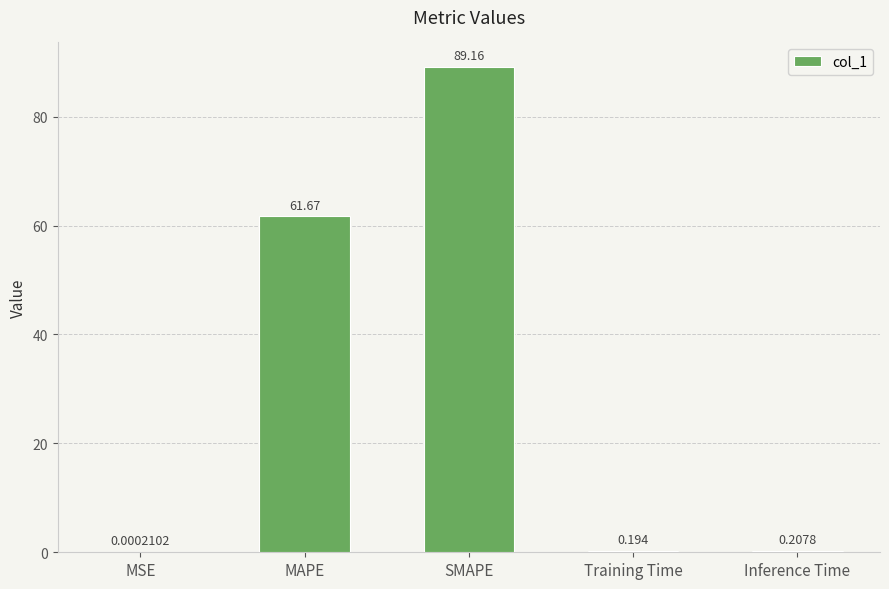

What is the difference between the values at SMAPE and Training Time?

89.0